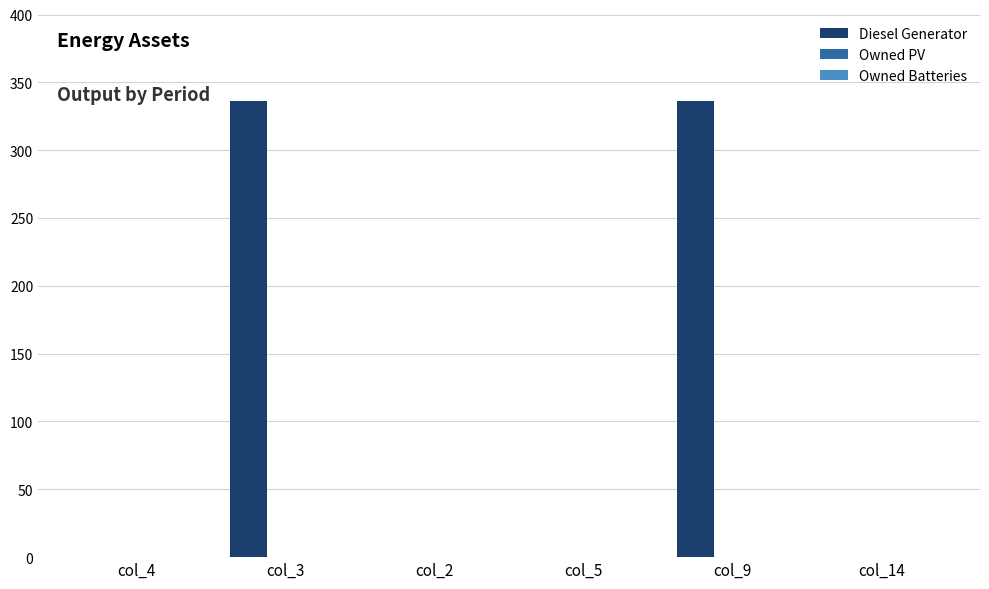

Reading left to right, what are all the values shown in this chart?

col_4=0	col_3=336	col_2=0	col_5=0	col_9=336	col_14=0